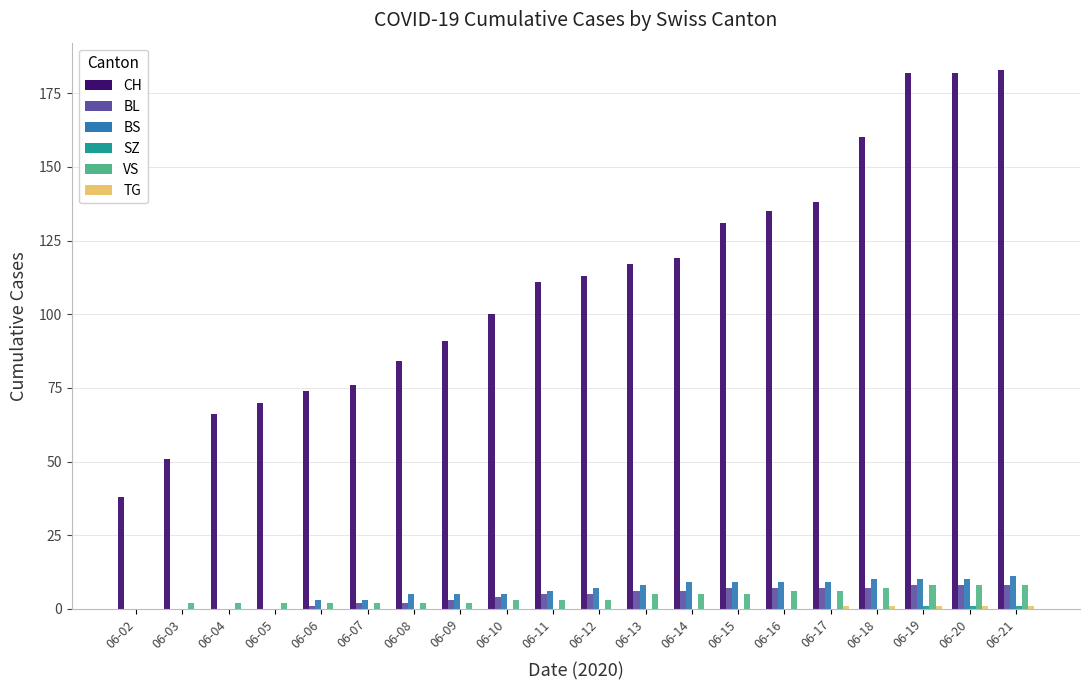

The value of BS at 06-03 is 0. True or false?

True